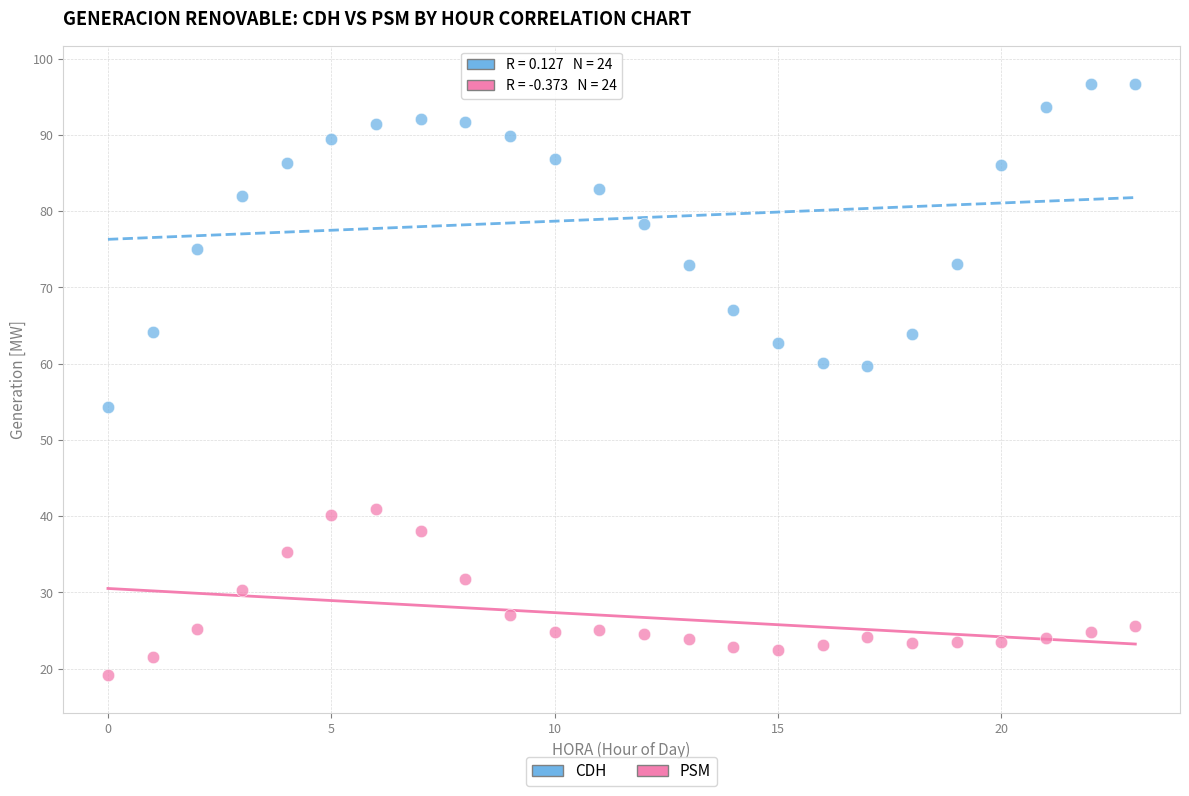

Which series reaches the maximum Y coordinate?

CDH